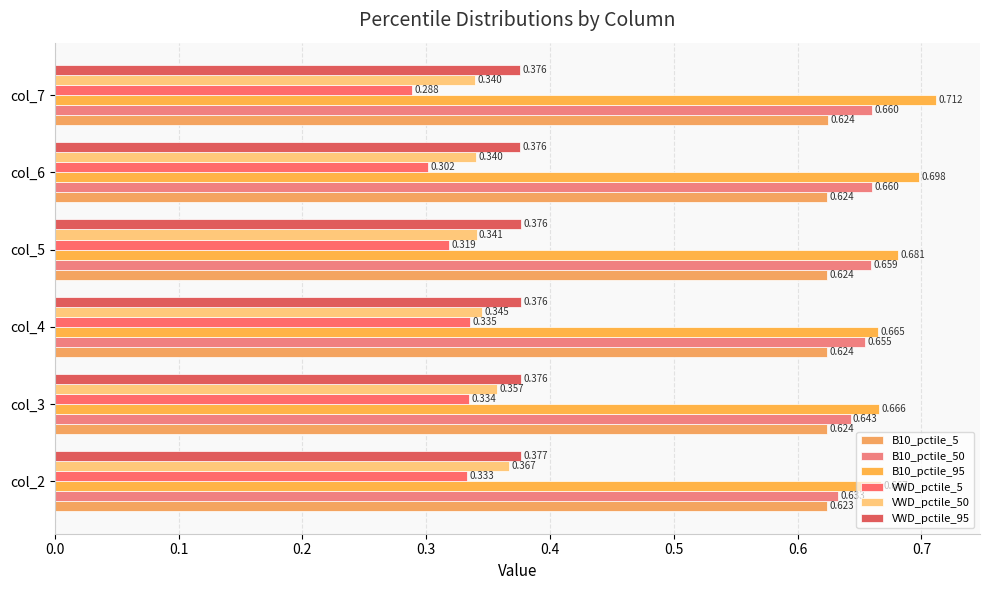

Count the number of data series in this chart.

6